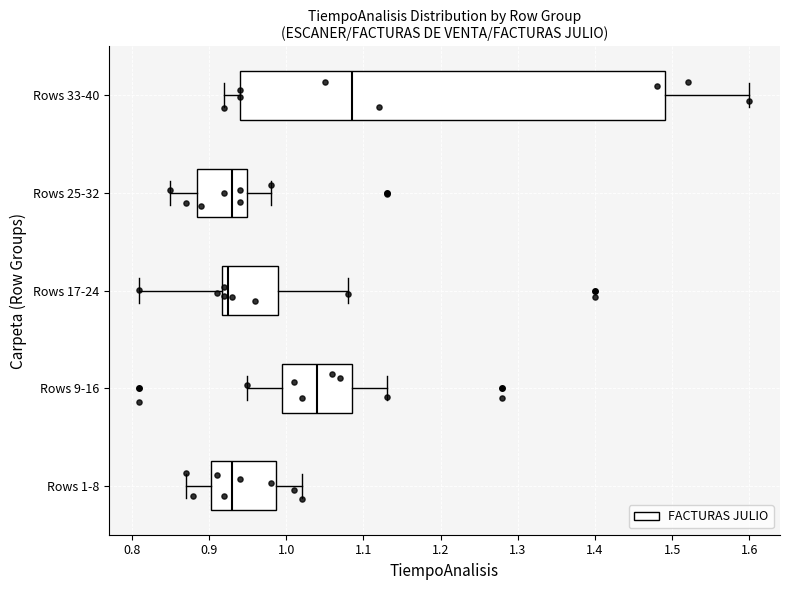

Reading bottom to top, transcribe this box plot: for each box, give where its median line is, the range the box spans, and where its two whiskers end, as read against the x-axis. The values are not printed on the chart, so give them approximately, as read against the axis.

Rows 1-8: median 0.93, box 0.90 to 0.99, whiskers 0.87 to 1.02
Rows 9-16: median 1.04, box 1.00 to 1.09, whiskers 0.95 to 1.13
Rows 17-24: median 0.93, box 0.92 to 0.99, whiskers 0.81 to 1.08
Rows 25-32: median 0.93, box 0.89 to 0.95, whiskers 0.85 to 0.98
Rows 33-40: median 1.09, box 0.94 to 1.49, whiskers 0.92 to 1.60